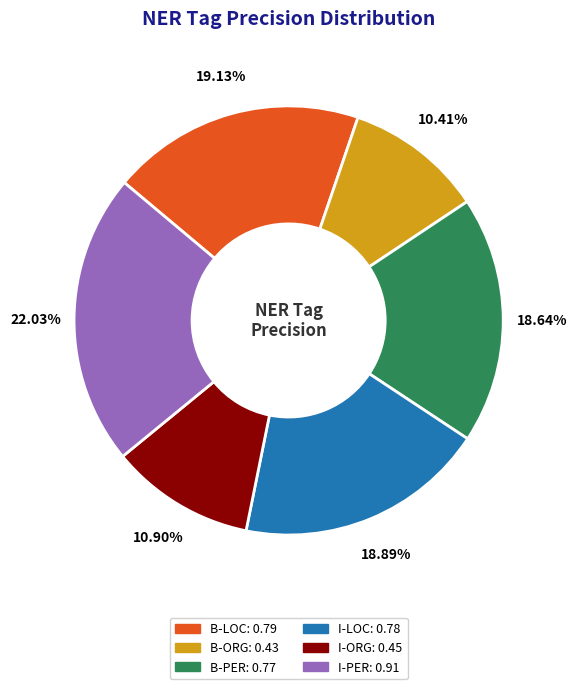

Does B-LOC represent more than half of the total?

No